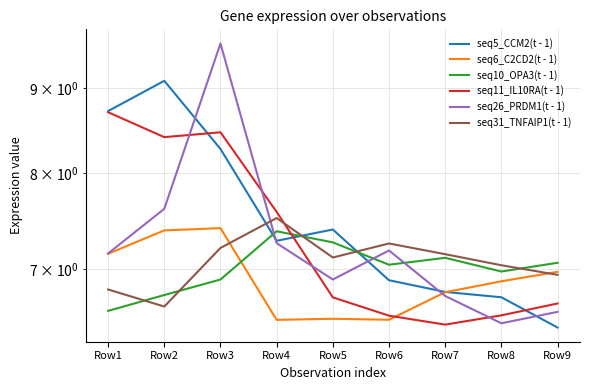

At how many categories does at least one series exceed 7?

9